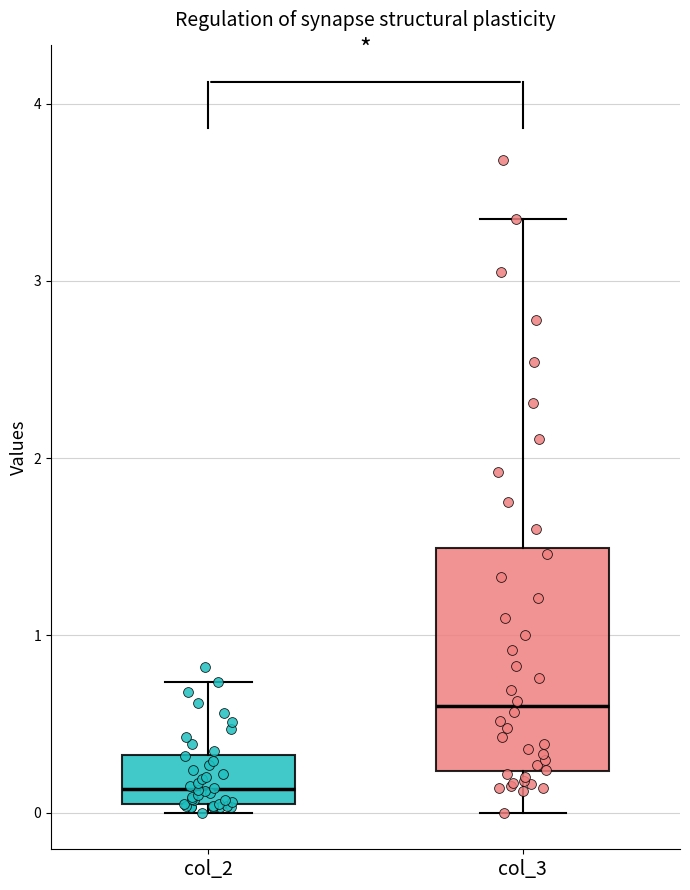

Which box has the lowest median line?

col_2